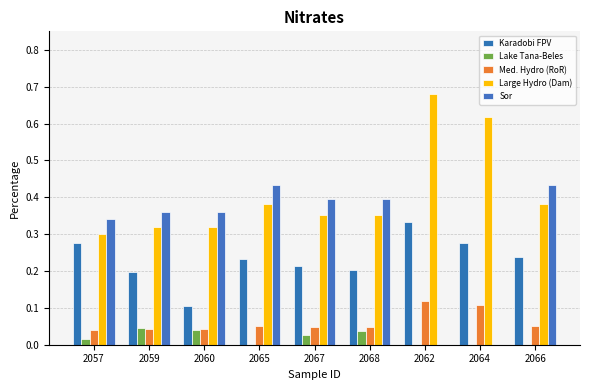

How many categories are shown in the chart?

9